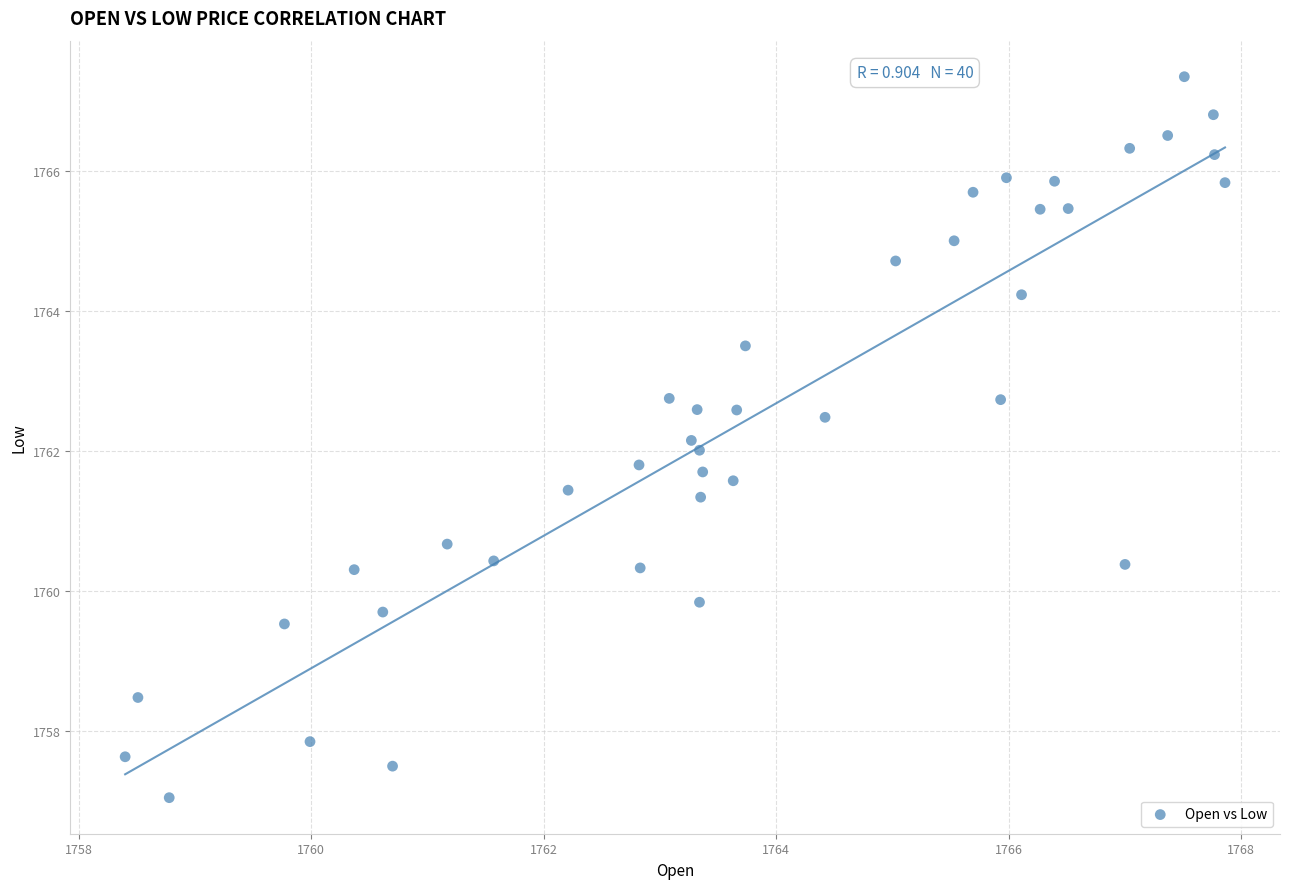

What is the range of Y values (max minus min)?

10.3